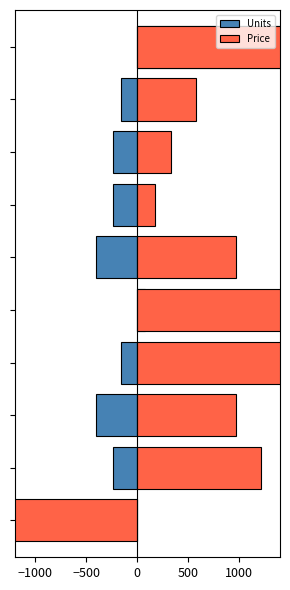

Is it true that Units equals -240.0 at 7?

True